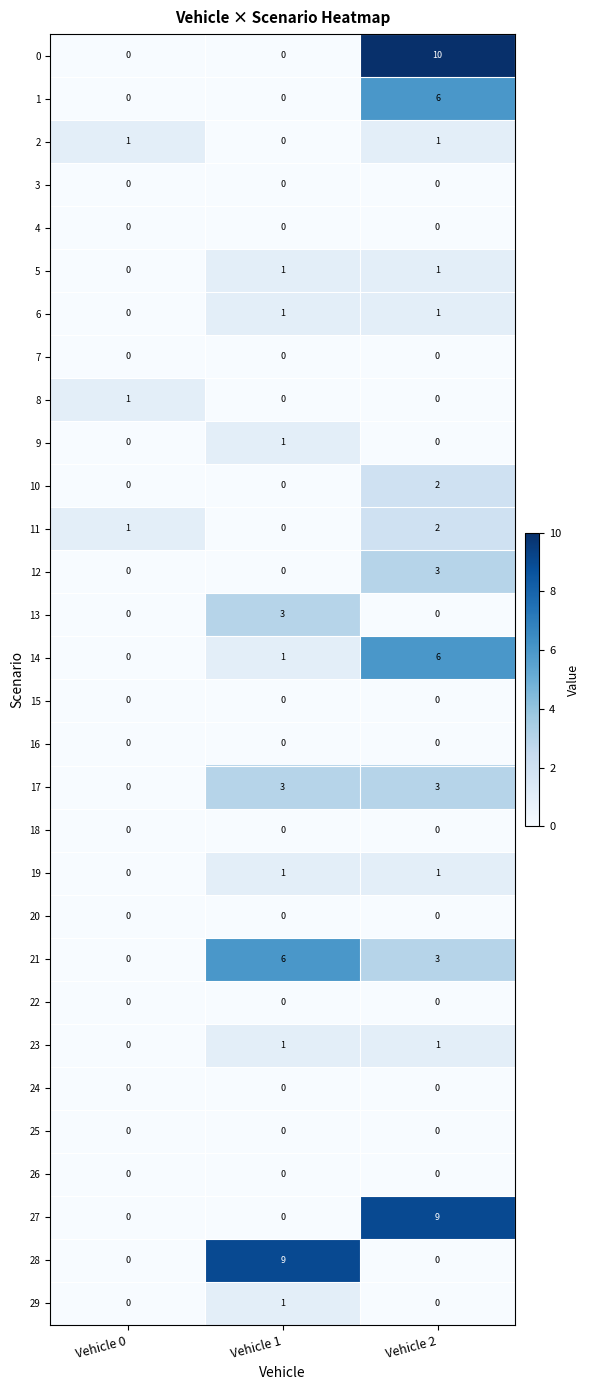

What is the difference between the highest and lowest values at Vehicle 1?

9